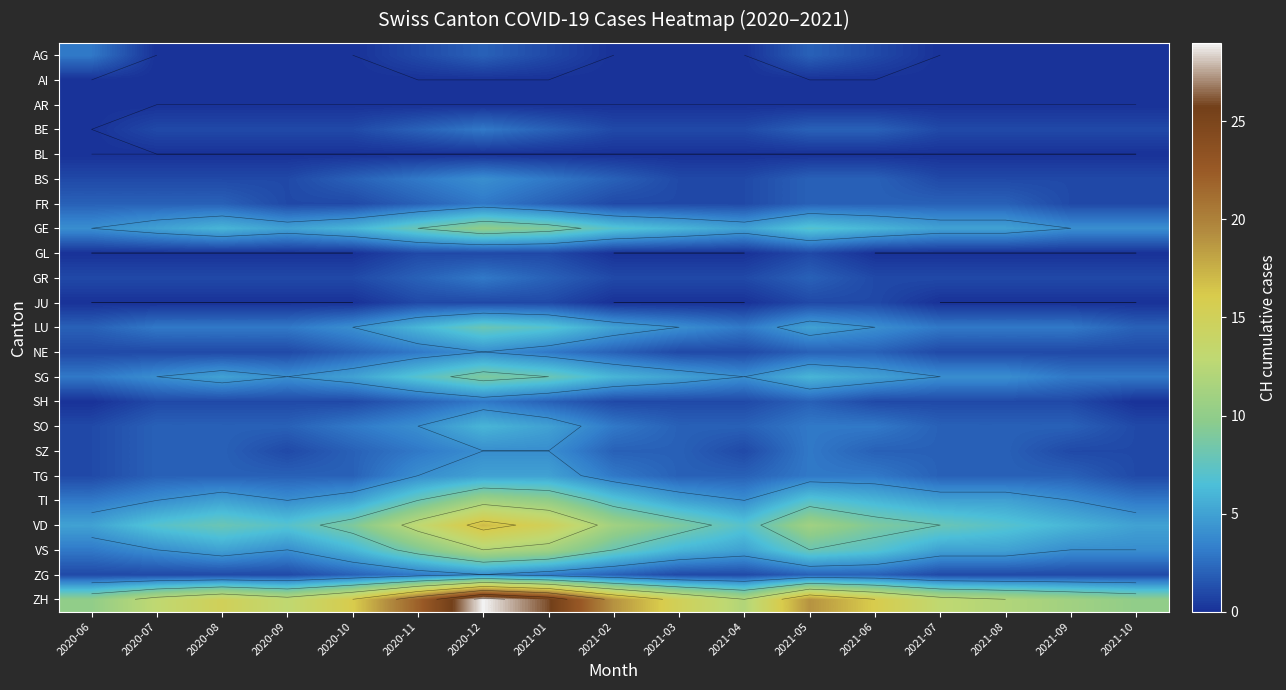

True or false: GL has a value of 0 at 2021-07.

True